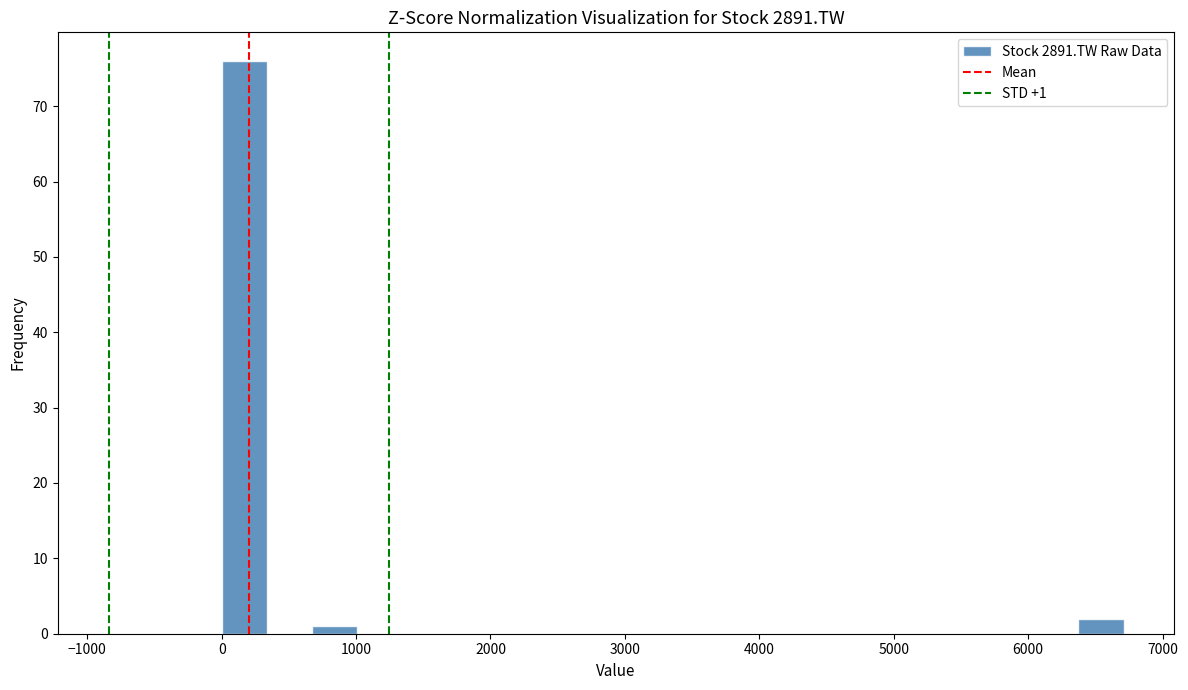

Read against the x-axis, roughly where is the centre of the tallest bar?

200